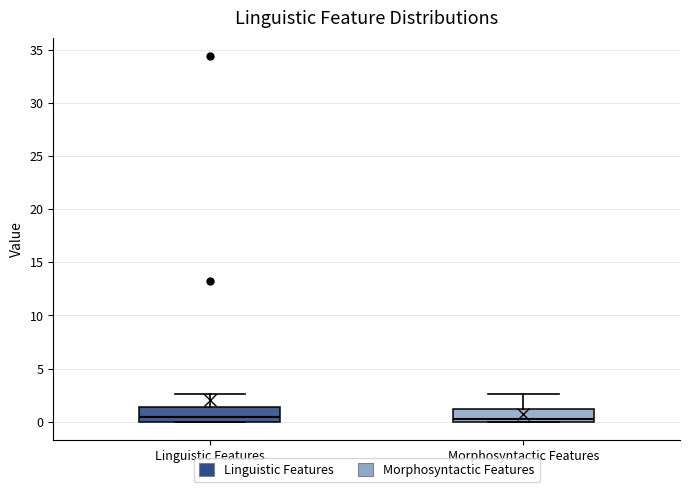

Reading left to right, read every box against the y-axis: the position of its median line, the range the box covers, and the ends of its whiskers. The values are not printed on the chart, so give them approximately, as read against the axis.

Linguistic Features: median 0.5, box 0.0 to 1.5, whiskers 0.0 to 2.5
Morphosyntactic Features: median 0.5, box 0.0 to 1.0, whiskers 0.0 to 2.5